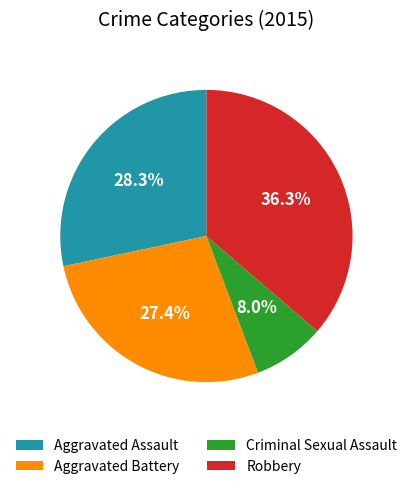

What is the largest slice in the pie chart?

Robbery